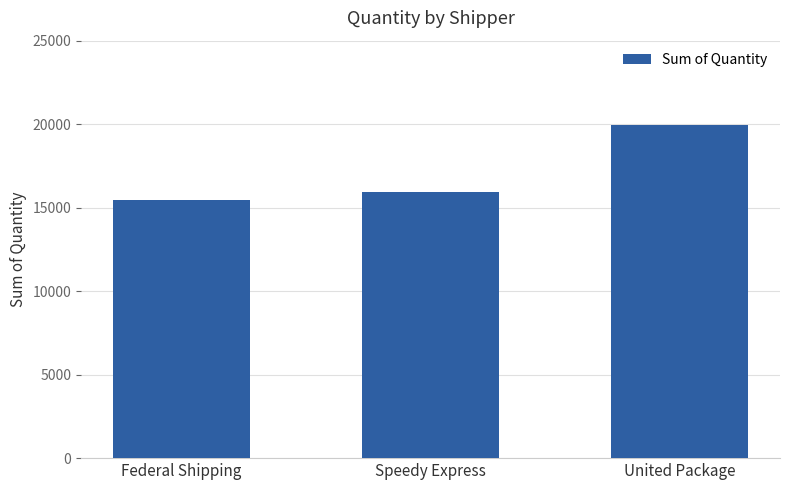

Which category has the highest value across all series?

United Package